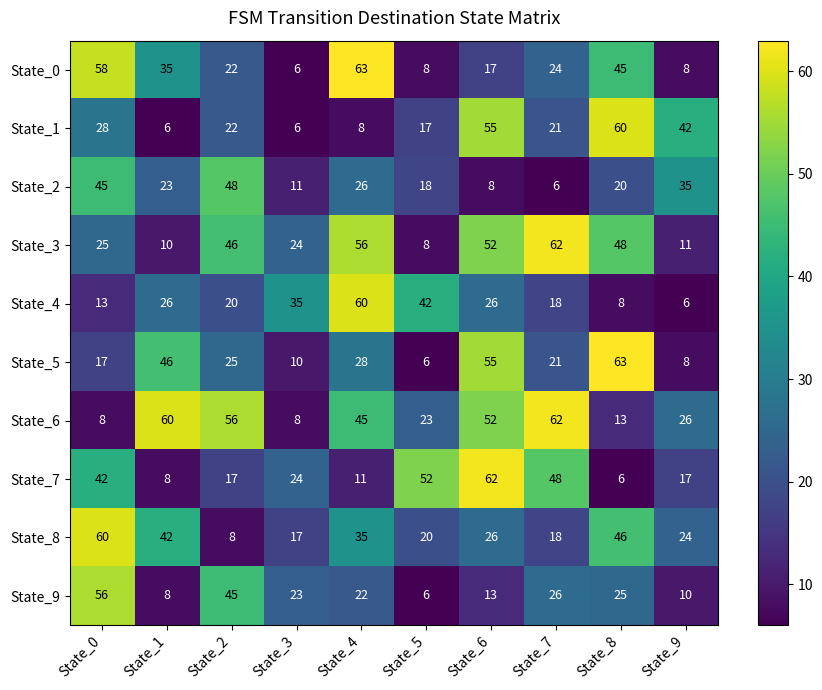

What is the sum of the State_7 values at State_0 and State_4?

53